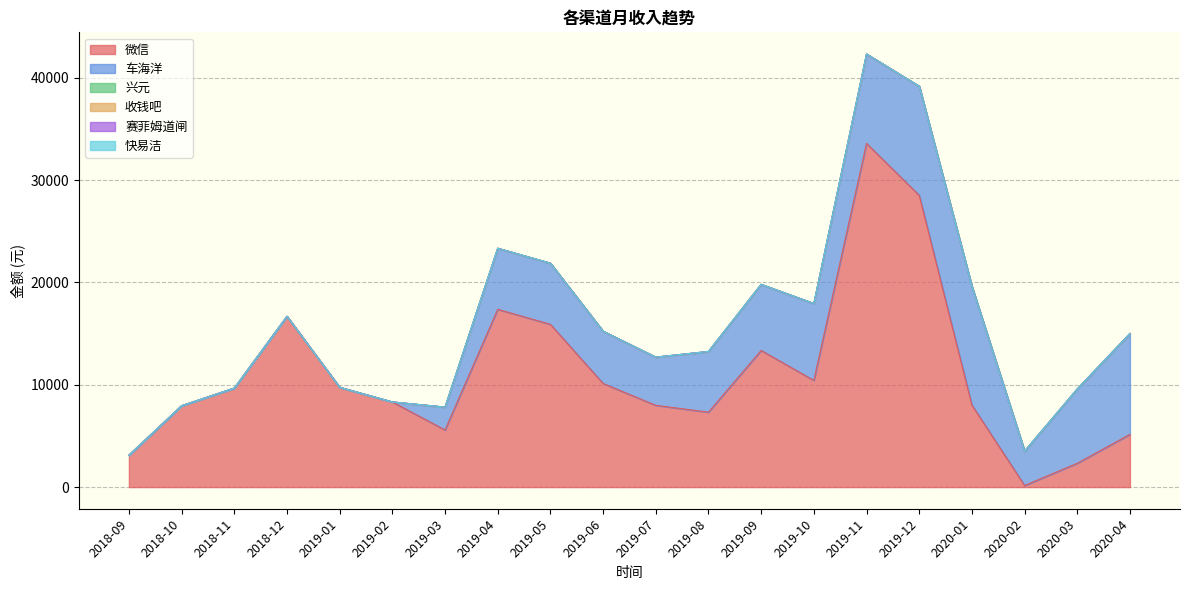

How many data points does each series have?

20